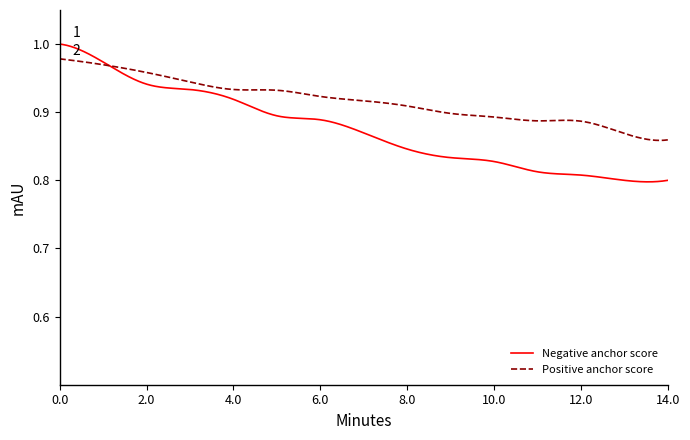

Which series has the widest spread of values?

Negative anchor score